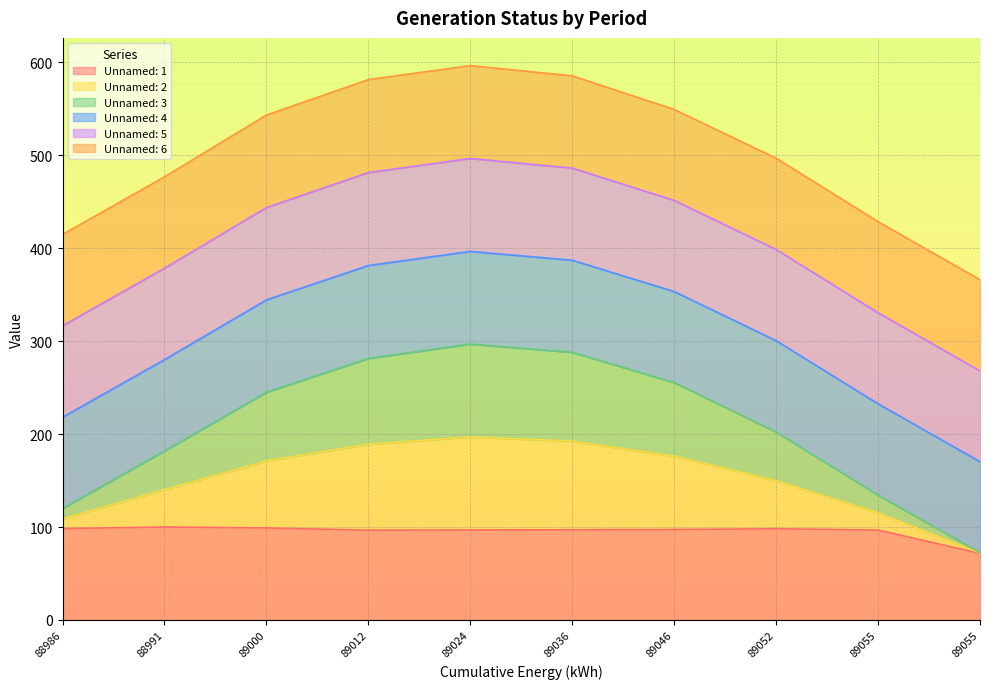

What position from the right is 89055.0?

2